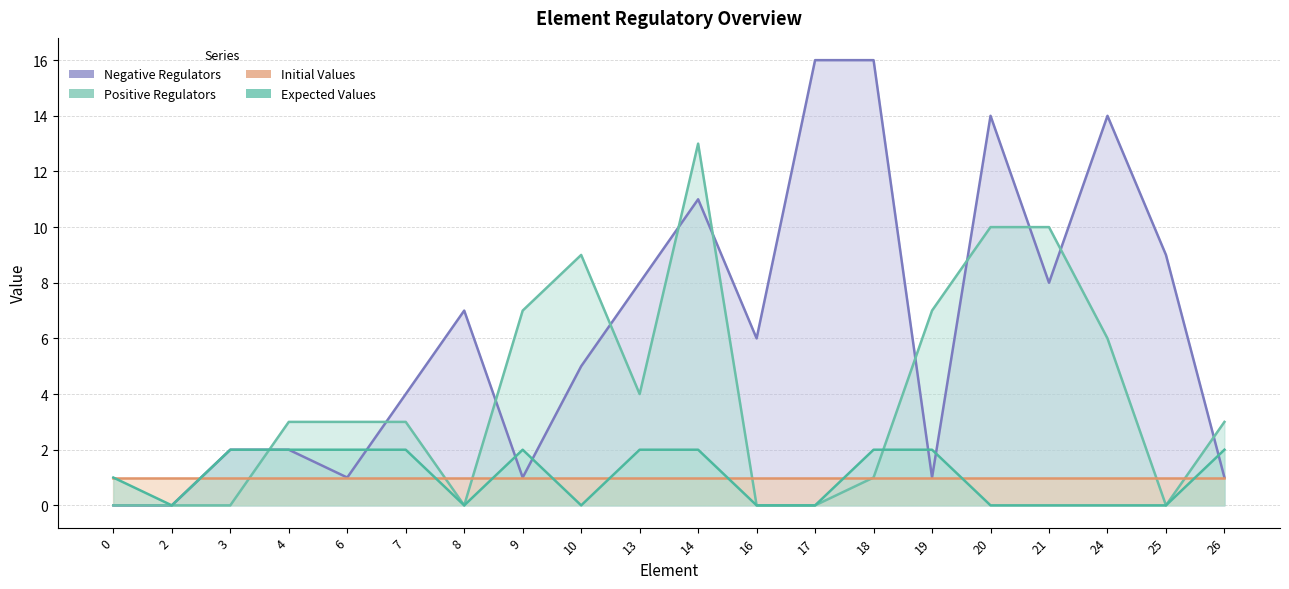

Does the chart have visible grid lines?

Yes